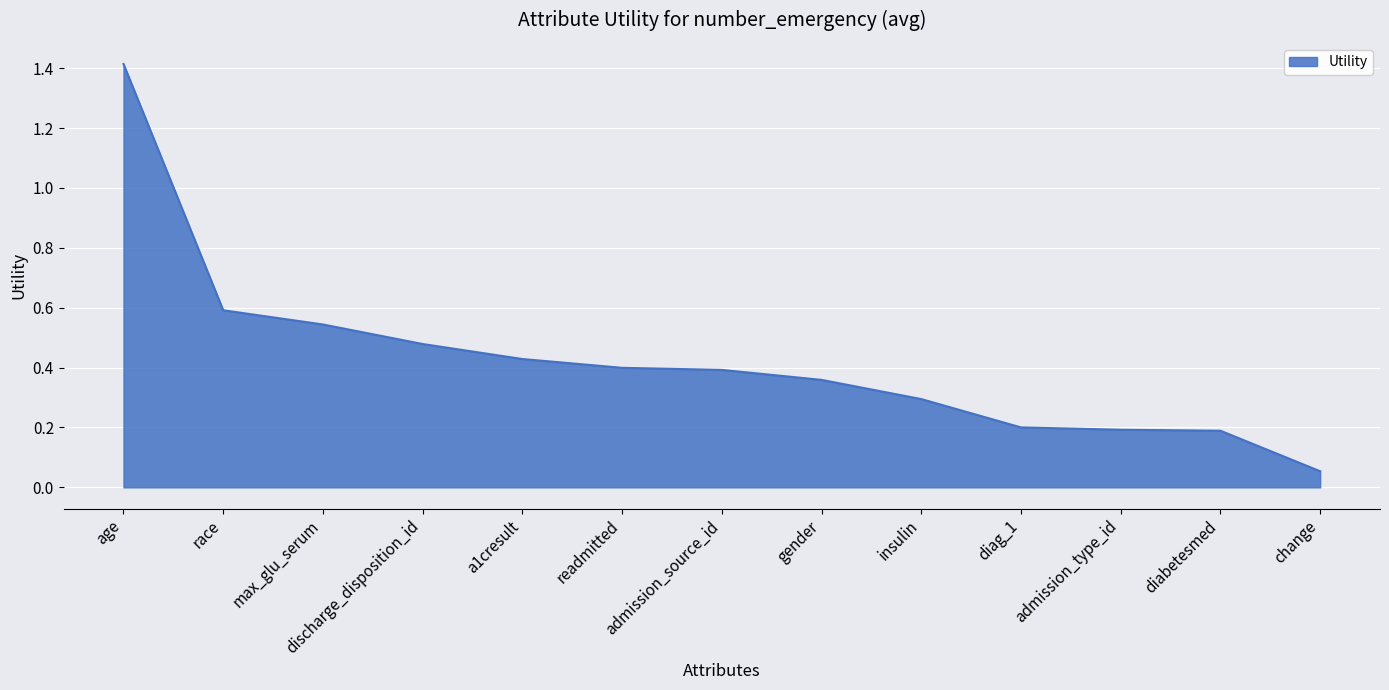

Which has a higher value, a1cresult or max_glu_serum?

max_glu_serum